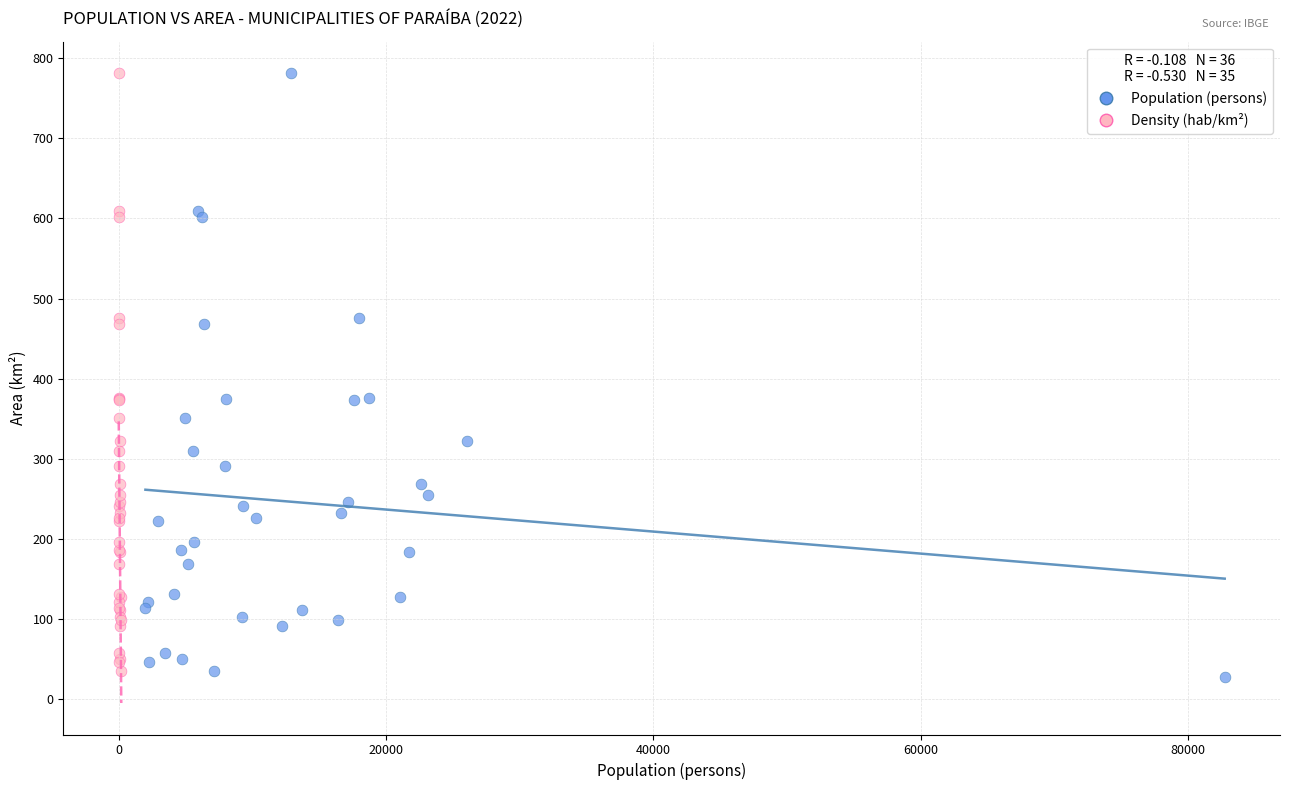

Which series has the widest spread of Y values?

Population (persons)